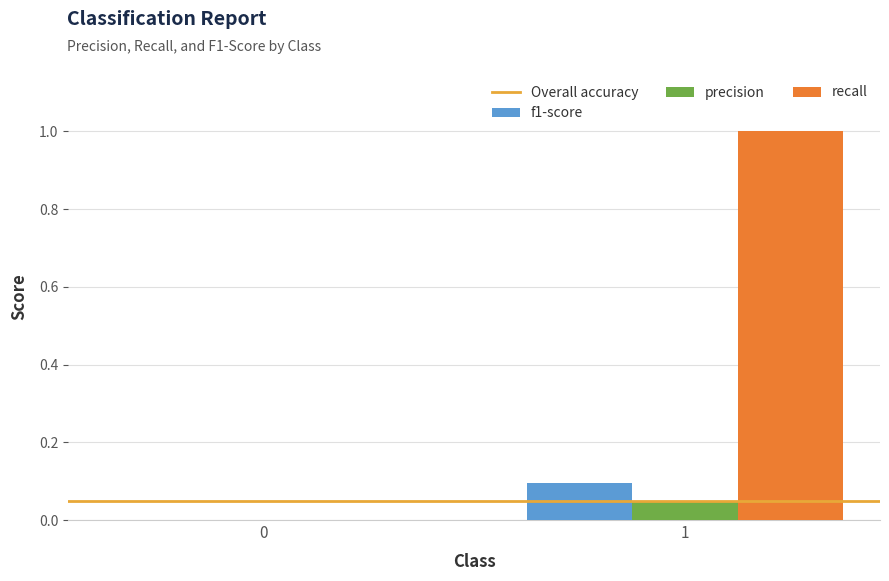

Between 0 and 1, which series saw the biggest shift?

recall